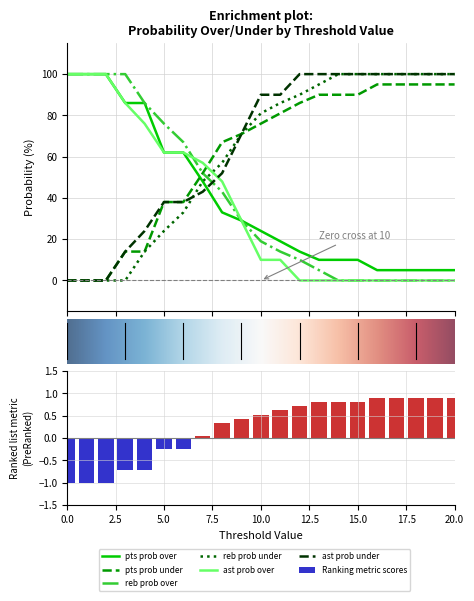

Reading left to right, list all the values displayed in this chart.

pts prob over: 100	100	100	86	86	62	62	48	33	29	24	19	14	10	10	10	5	5	5	5	5
pts prob under: 0	0	0	14	14	38	38	52	67	71	76	81	86	90	90	90	95	95	95	95	95
reb prob over: 100	100	100	100	86	76	67	52	43	29	19	14	10	5	0	0	0	0	0	0	0
reb prob under: 0	0	0	0	14	24	33	48	57	71	81	86	90	95	100	100	100	100	100	100	100
ast prob over: 100	100	100	86	76	62	62	57	48	29	10	10	0	0	0	0	0	0	0	0	0
ast prob under: 0	0	0	14	24	38	38	43	52	71	90	90	100	100	100	100	100	100	100	100	100